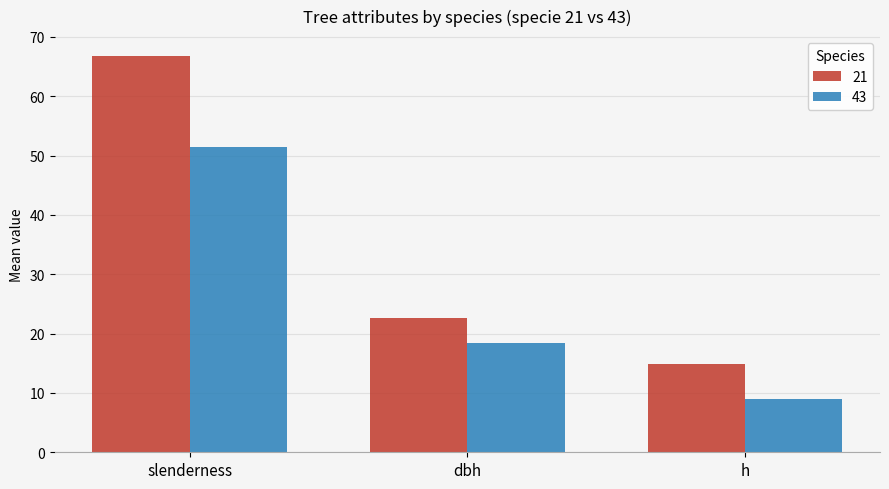

What is the lowest value of the 21 series?

14.8